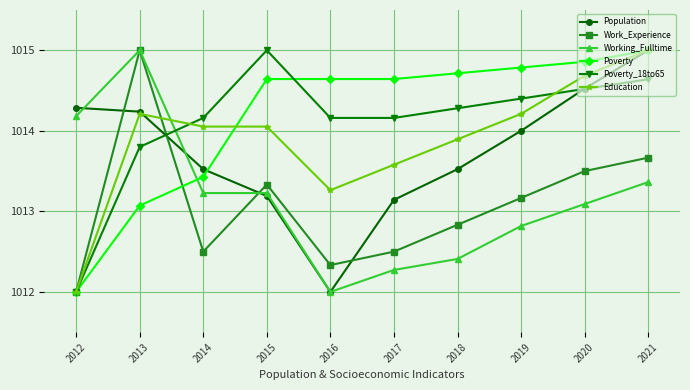

True or false: Working_Fulltime and Education intersect in this chart.

True